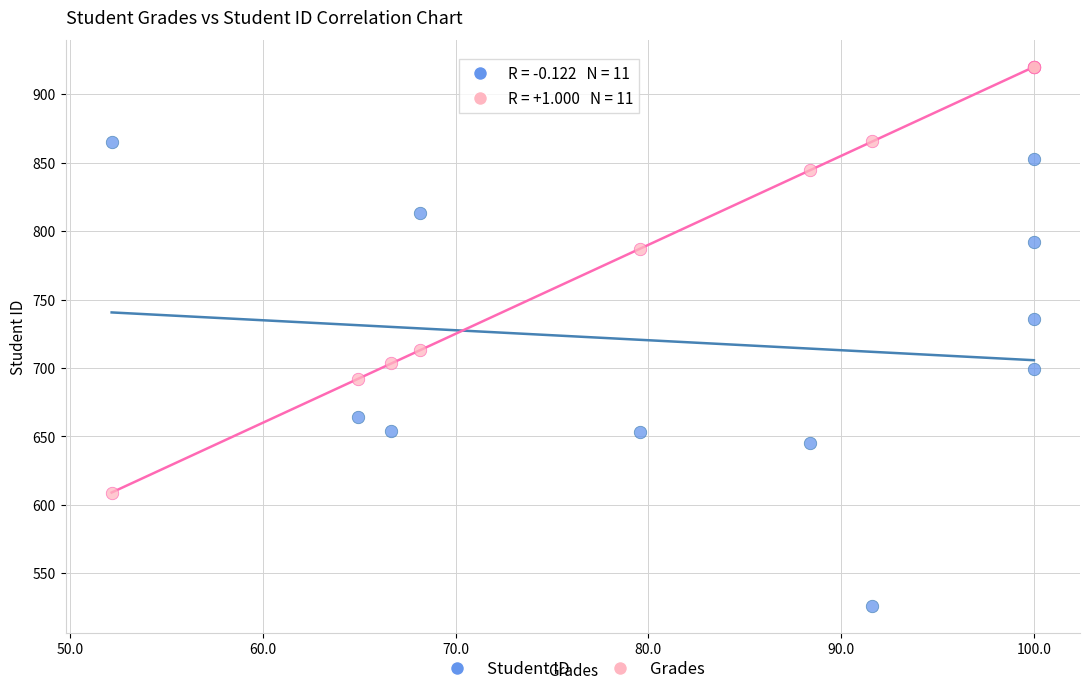

In the Grades series, what Y value is closest to 764?

787.3